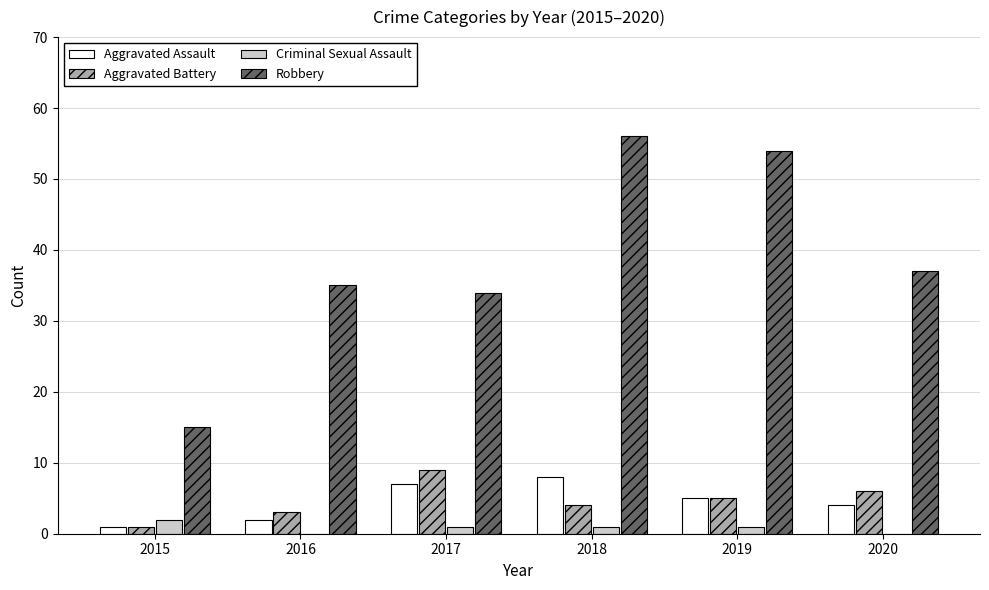

What is the greatest value displayed?

56